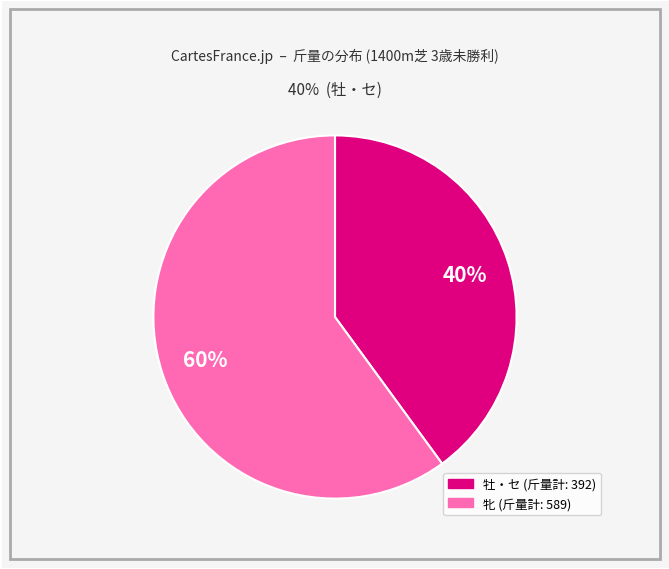

To the nearest percent, what is the average slice percentage?

50%